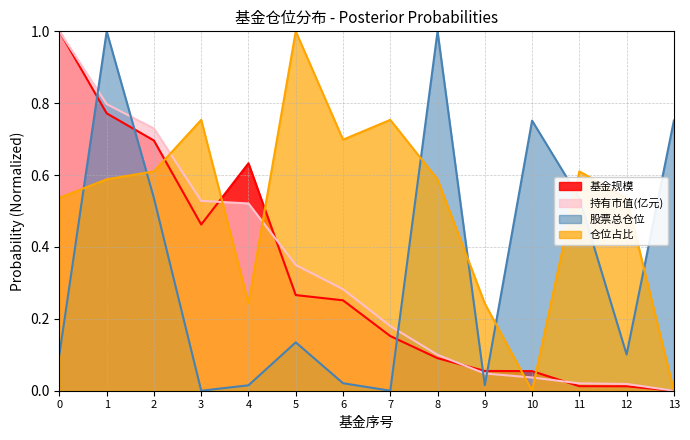

Which series changed the most between 4 and 11?

基金规模